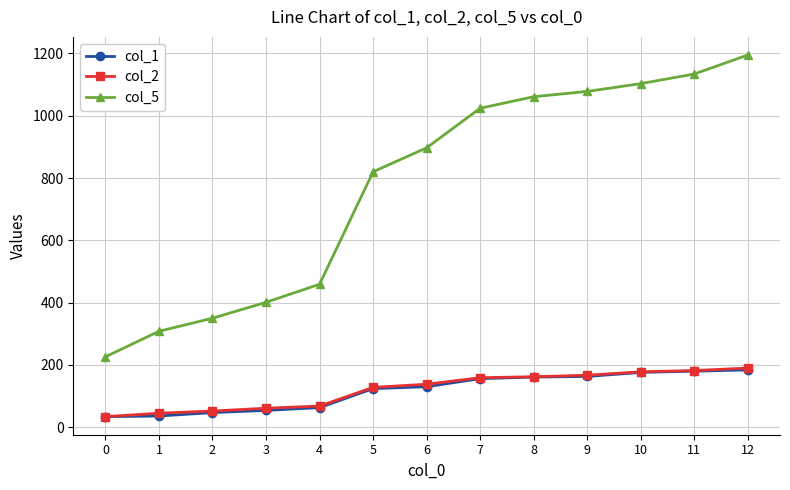

At which category is the sum across all series the highest?

12